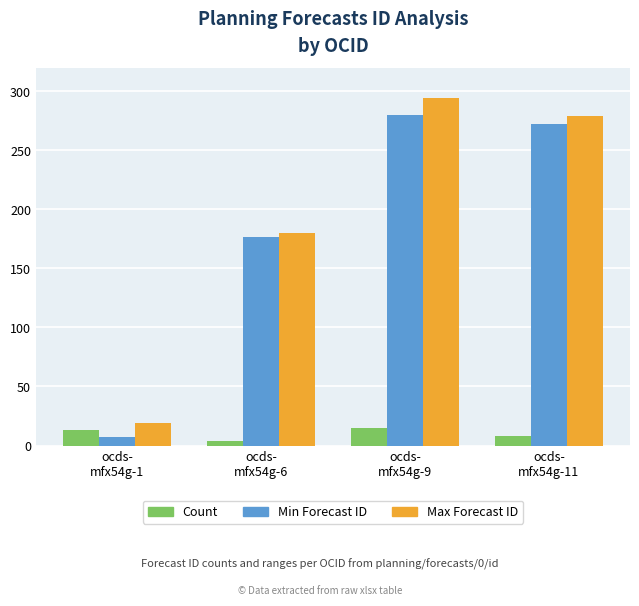

What is the greatest value displayed?

294